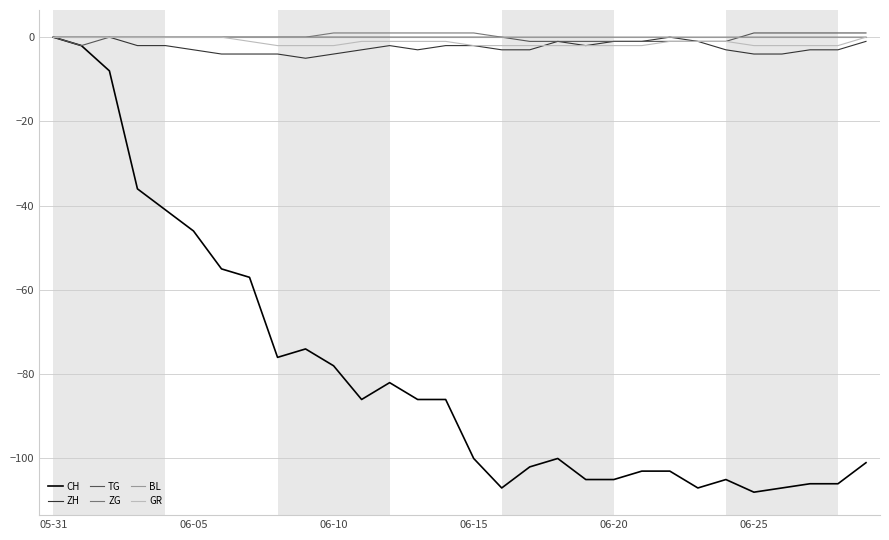

Which series has the largest range (max minus min)?

CH